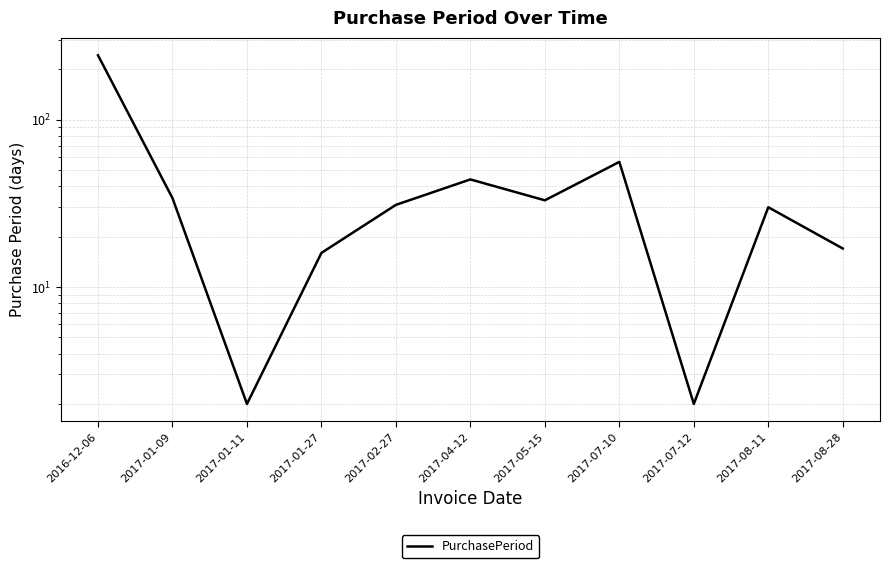

Rank the categories by value from lowest to highest.

2017-01-11, 2017-07-12, 2017-01-27, 2017-08-28, 2017-08-11, 2017-02-27, 2017-05-15, 2017-01-09, 2017-04-12, 2017-07-10, 2016-12-06